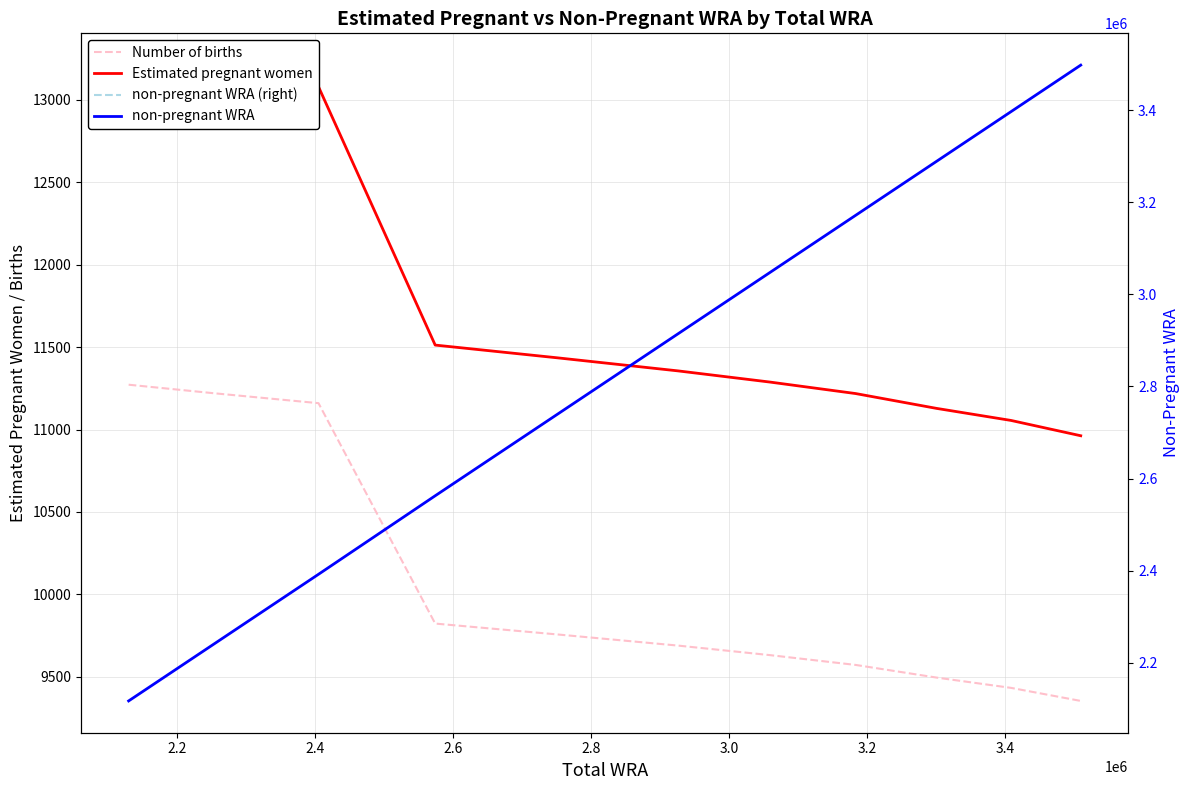

What is the minimum value for non-pregnant WRA?

2116788.7